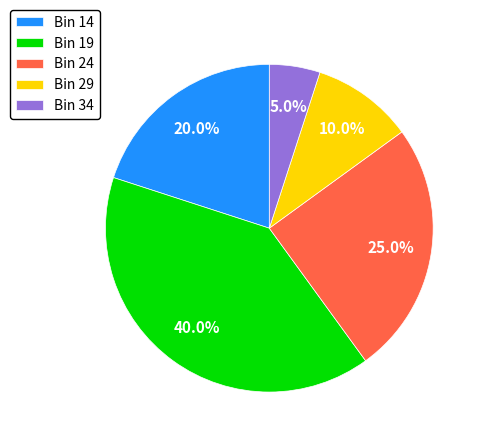

How many segments does this pie chart have?

5